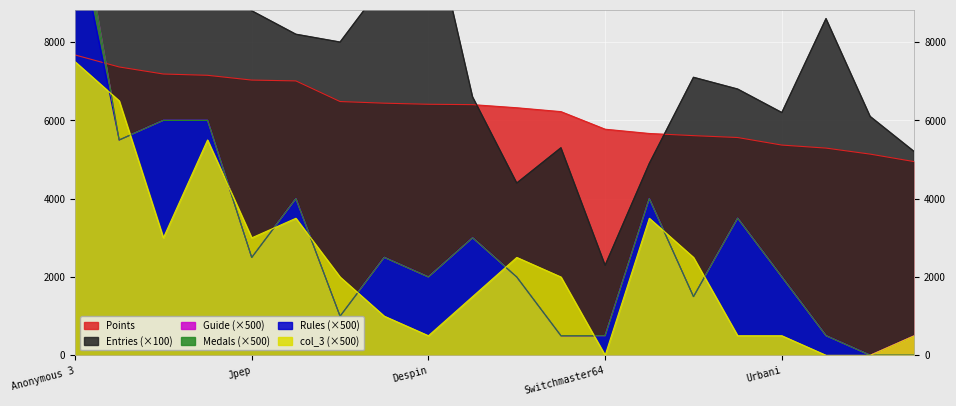

What is the value of the col_3 point at the 5th from the left?

3000